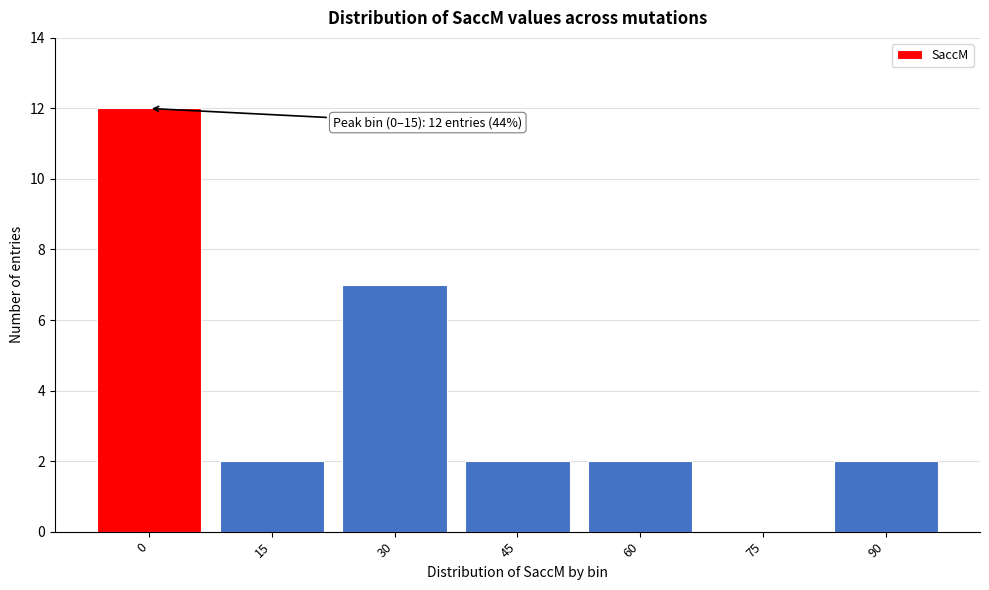

Reading right to left, what are all the values shown in this chart?

90=2	75=0	60=2	45=2	30=7	15=2	0=12